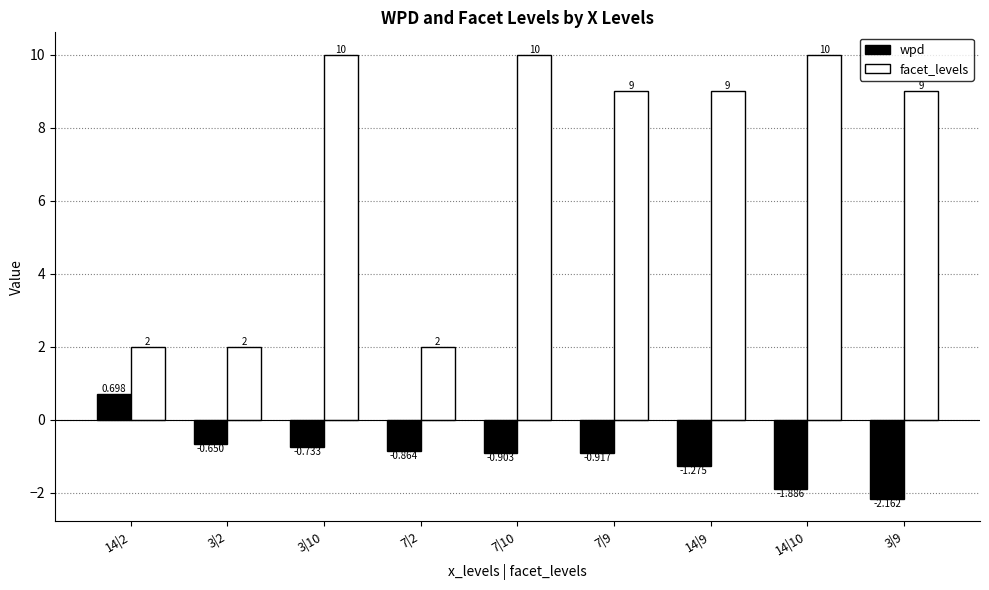

What is the label of the 7th bar from the left?

14|9